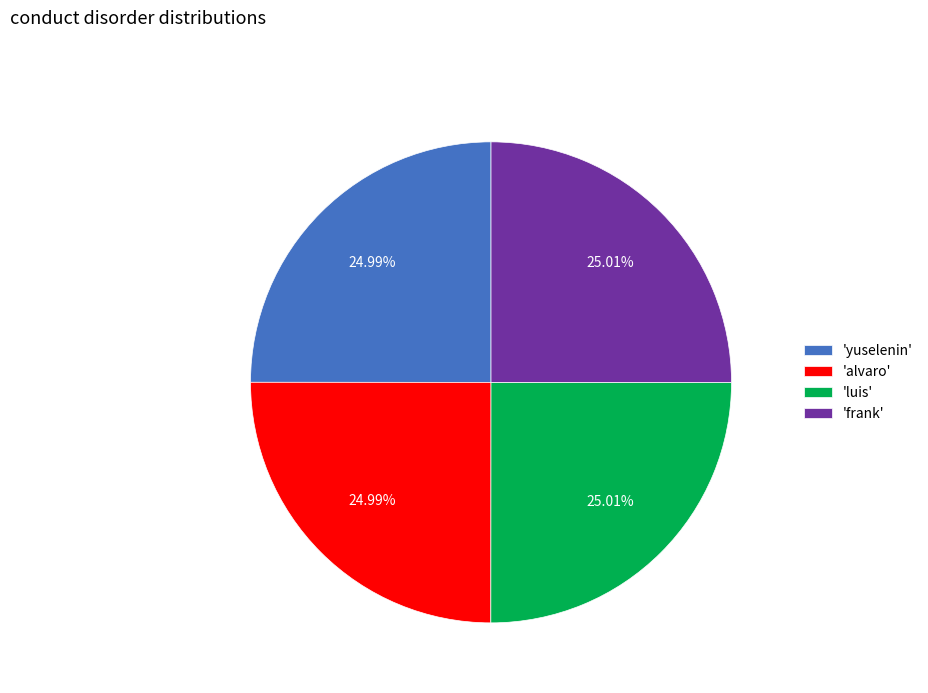

Does 'alvaro' represent more than half of the total?

No